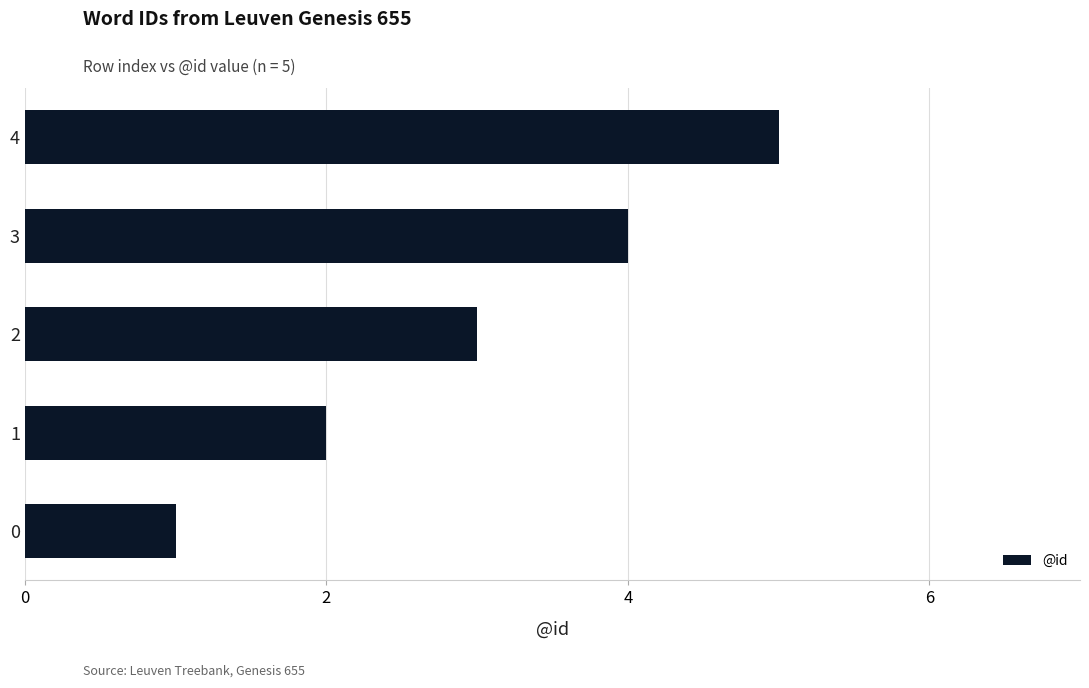

Rank the categories by value from highest to lowest.

4, 3, 2, 1, 0